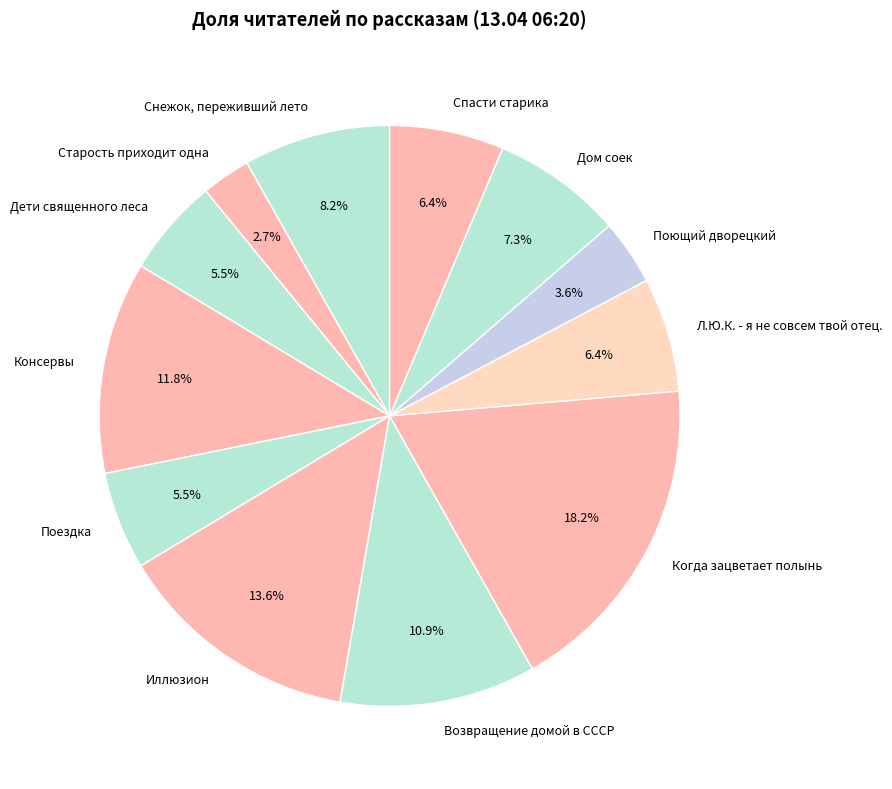

Combined, do Дети священного леса and Дом соек account for over 50%?

No